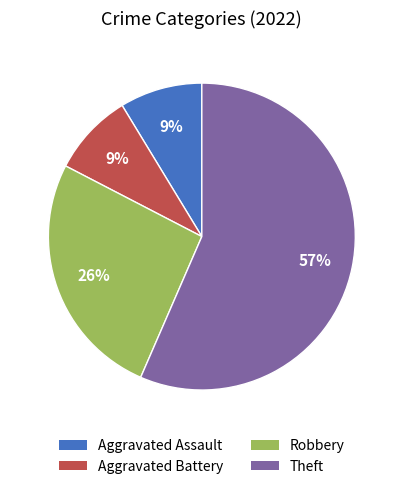

Count the number of slices in the pie.

4